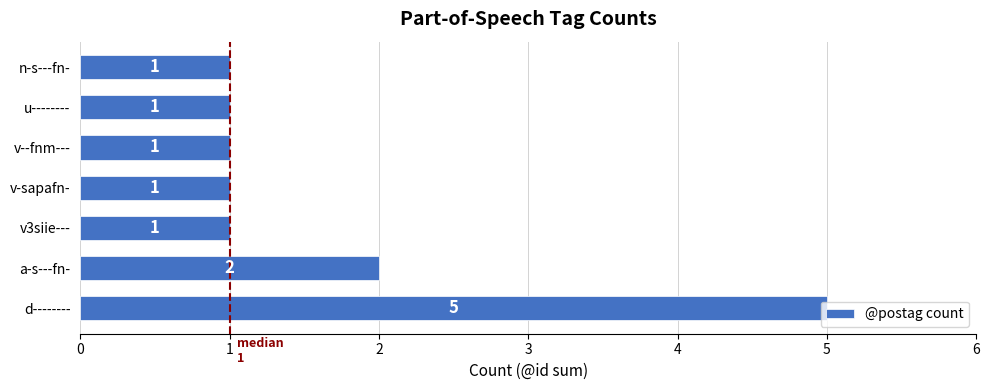

Is it true that the value at n-s---fn- is 1?

True